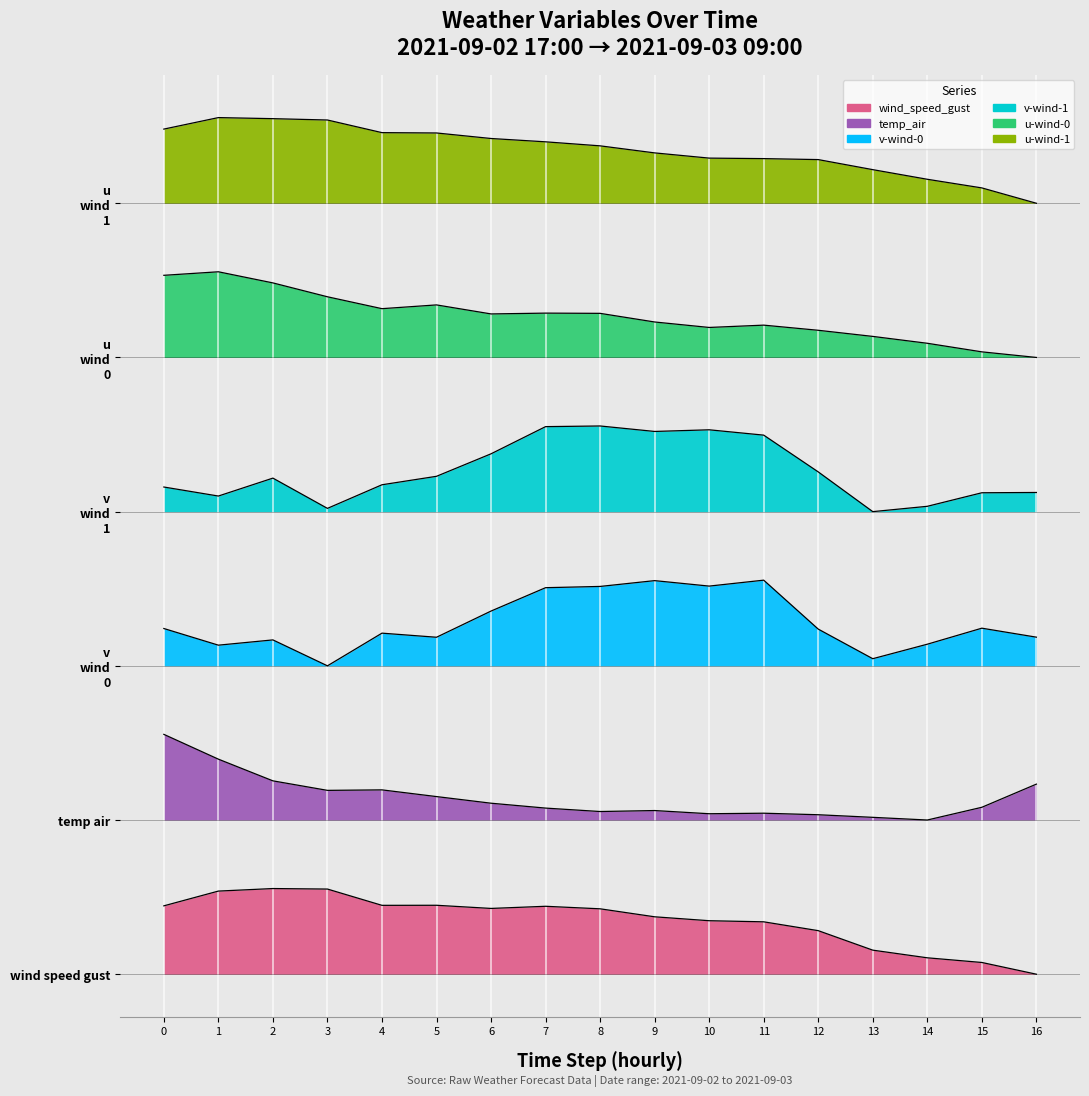

What position from the right is 2021-09-03 03:00?

7